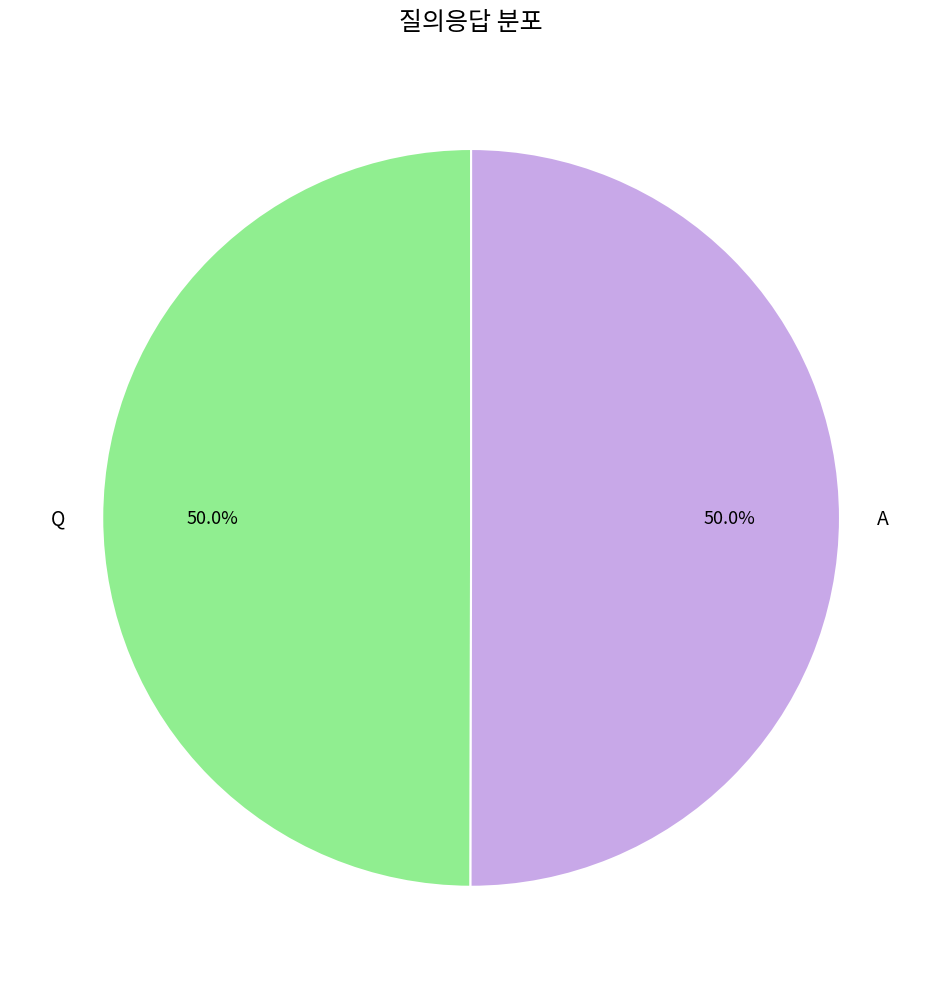

Approximately how many times larger is the value at A compared to Q?

1.0